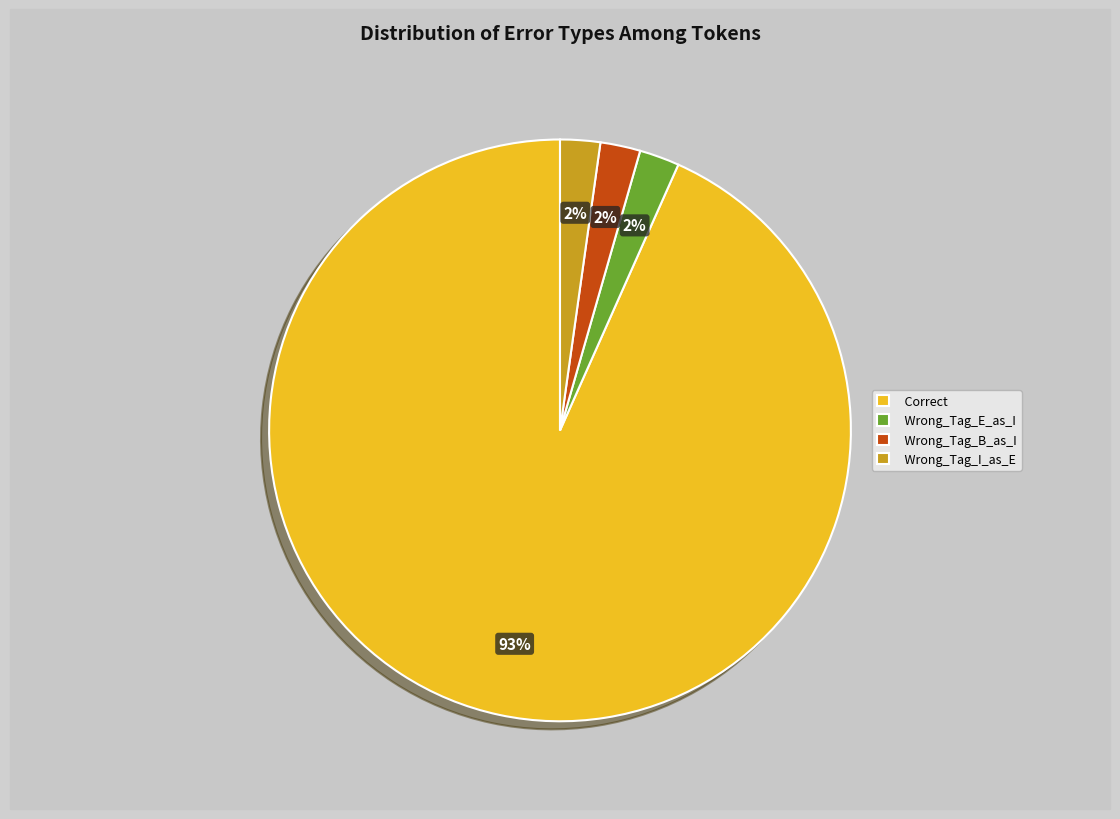

Between Wrong_Tag_I_as_E and Correct, which is larger?

Correct